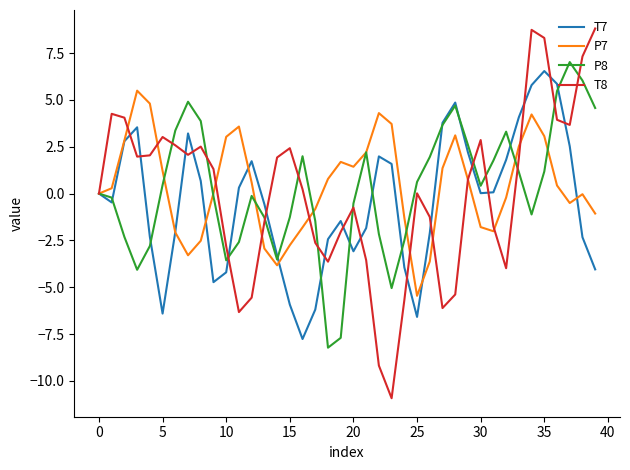

Rank the series by their maximum value, from highest to lowest.

T8, P8, T7, P7